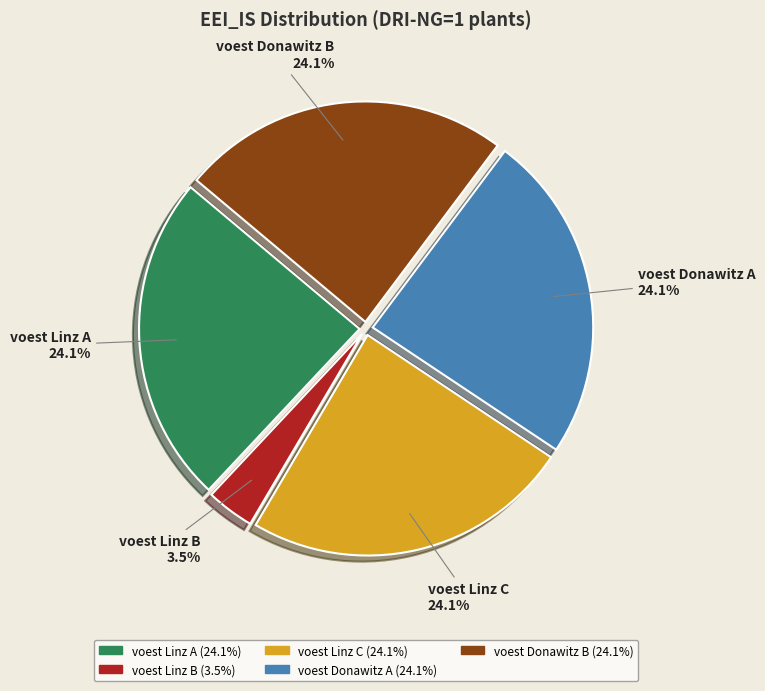

Which has a higher value, voest Linz B or voest Linz C?

voest Linz C